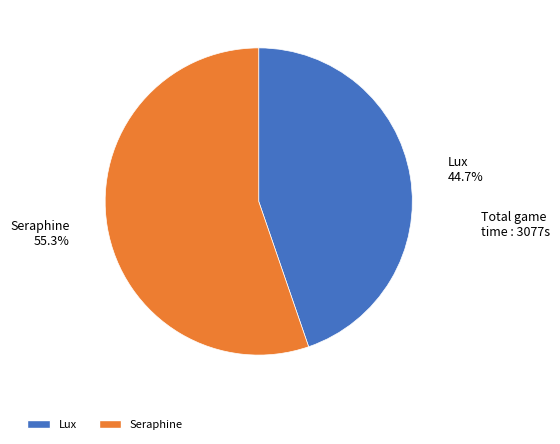

The Seraphine slice represents 55% of the pie. True or false?

True